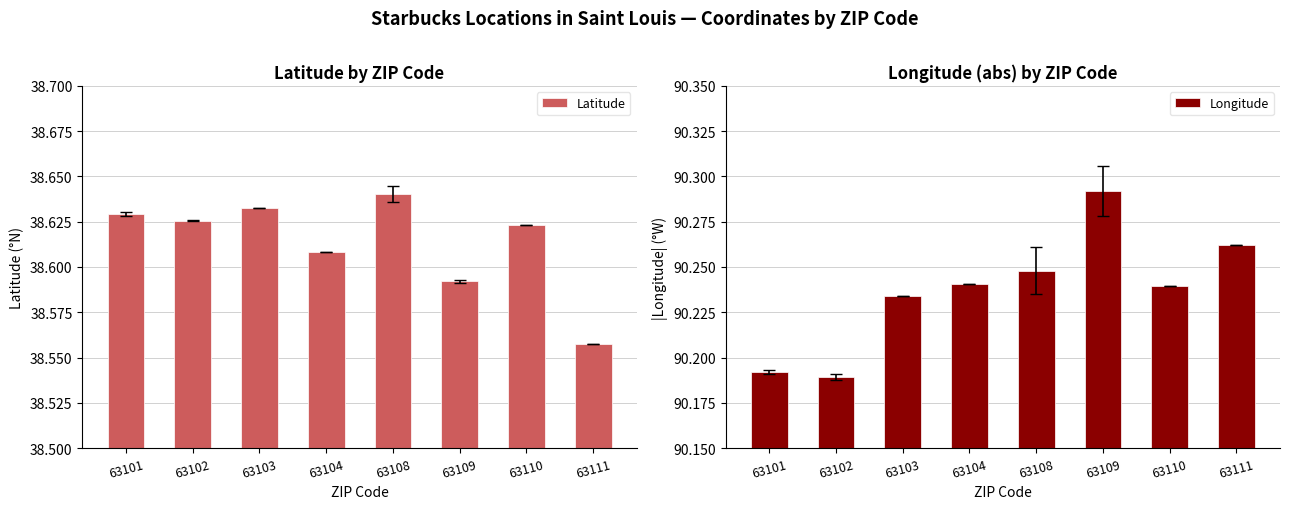

What is the difference between the maximum and minimum values in the Longitude series?

0.1